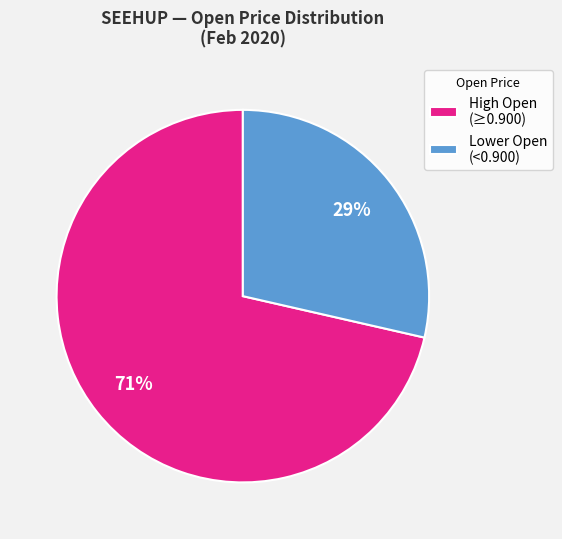

How many slices are in this pie chart?

2